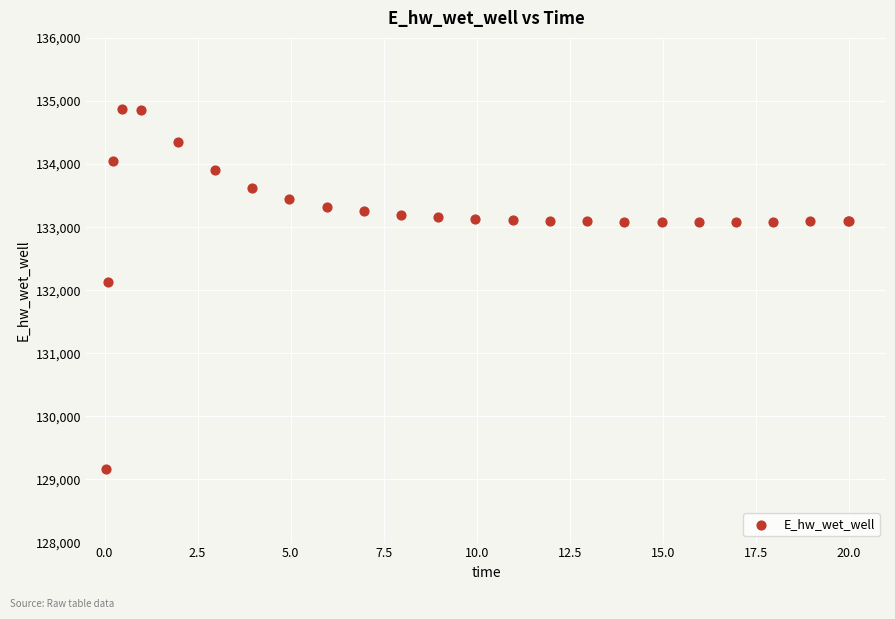

What Y value in the scatter plot is closest to 132012?

132137.0